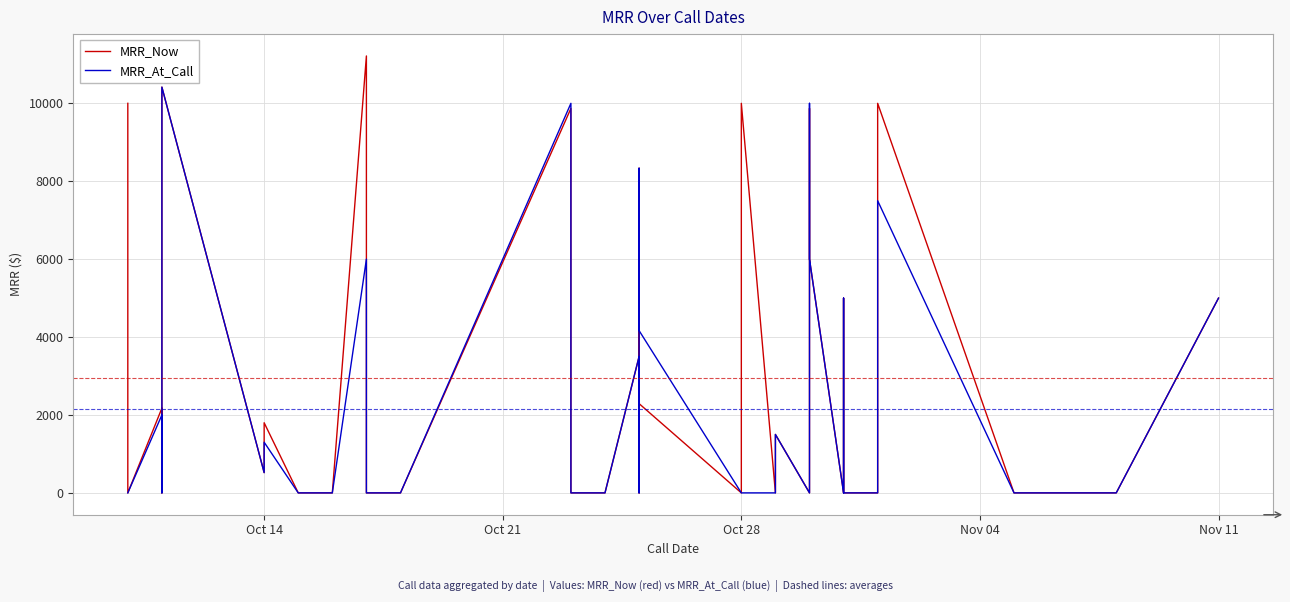

The MRR_Now series shows 3476.6 at 15. True or false?

False